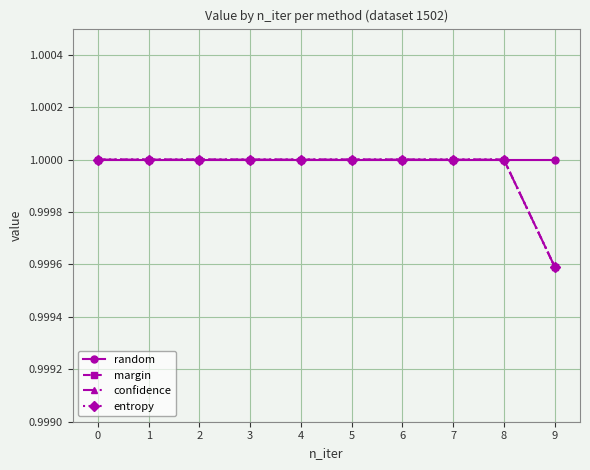

Is it true that margin equals 1.0 at 5?

True